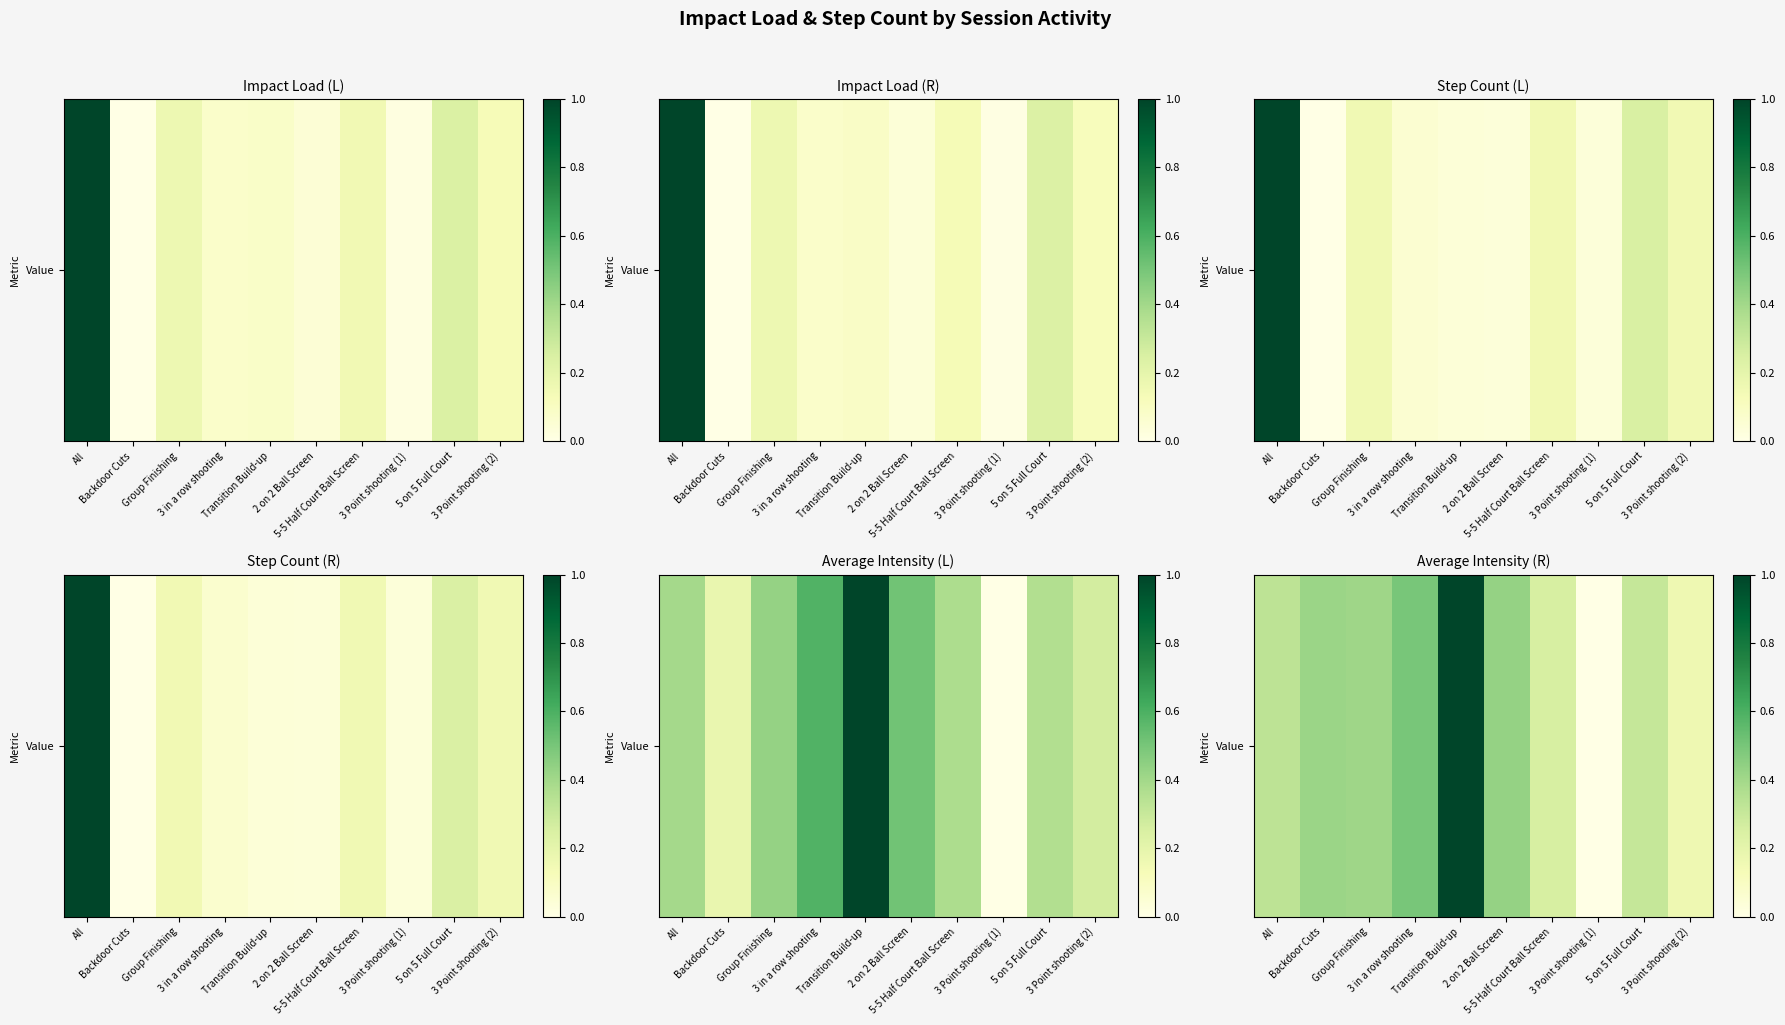

Between 3 Point shooting (2) and Transition Build-up, which is larger?

Transition Build-up